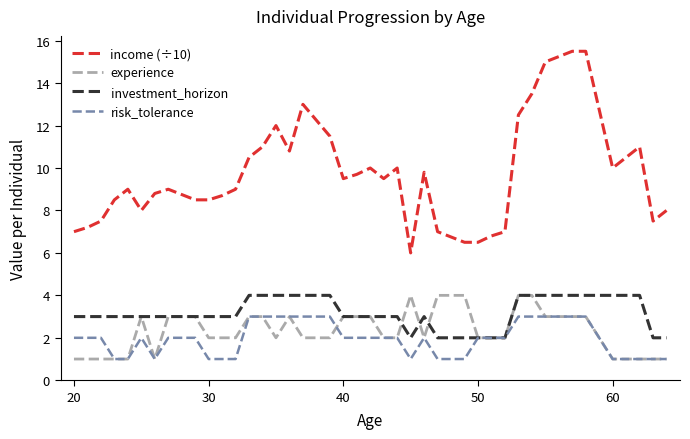

What are all the series names shown in the legend?

income (÷10), experience, investment_horizon, risk_tolerance